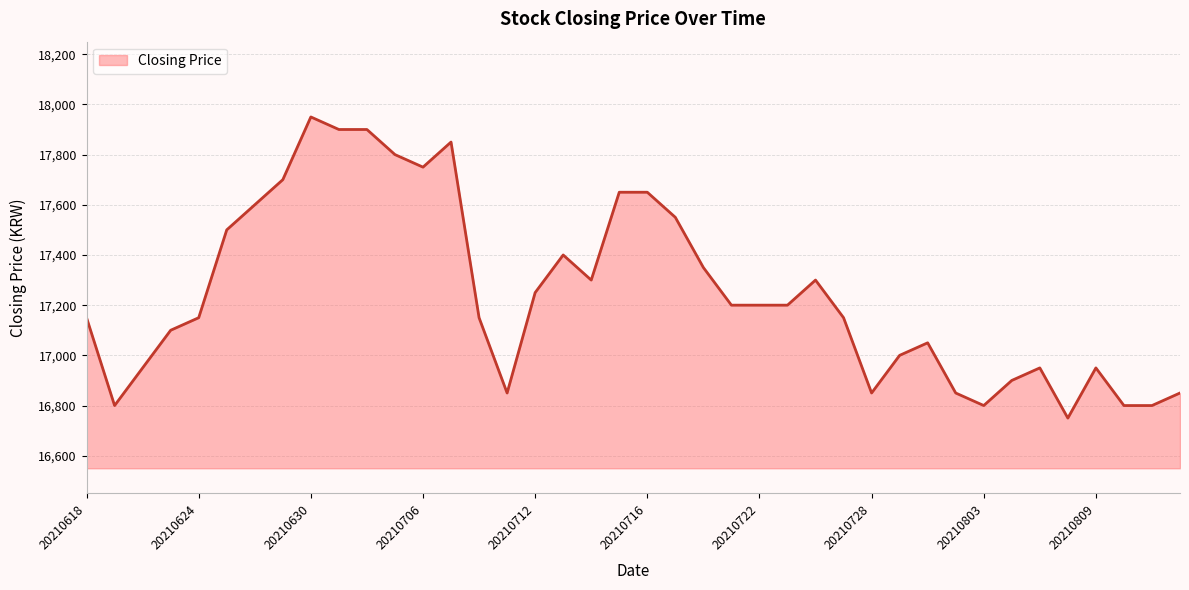

What is the smallest value displayed?

16750